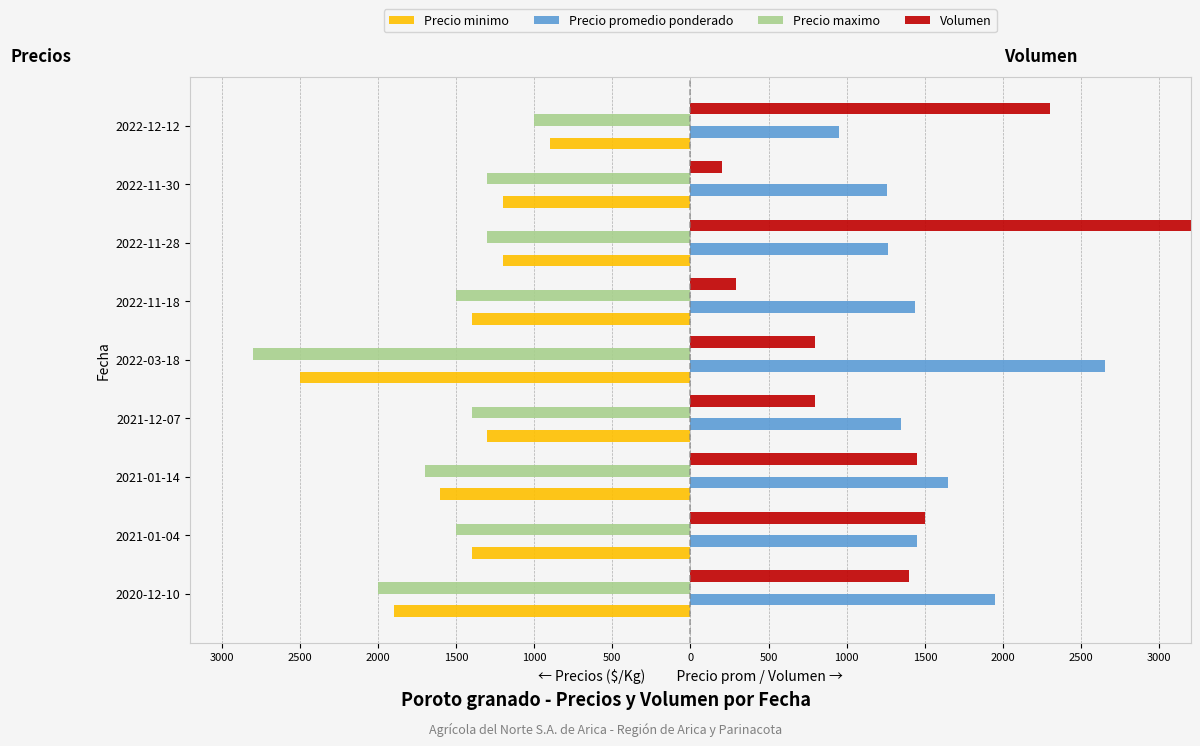

What is the value of the Precio maximo bar at the 7th from the left?

-1300